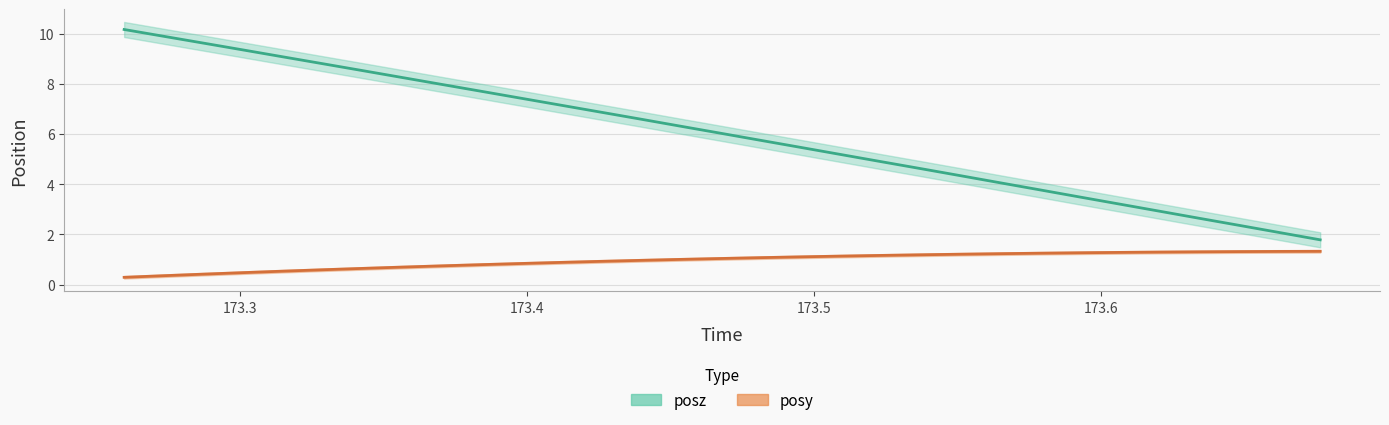

What is the difference between the maximum and minimum values in the posz series?

8.4